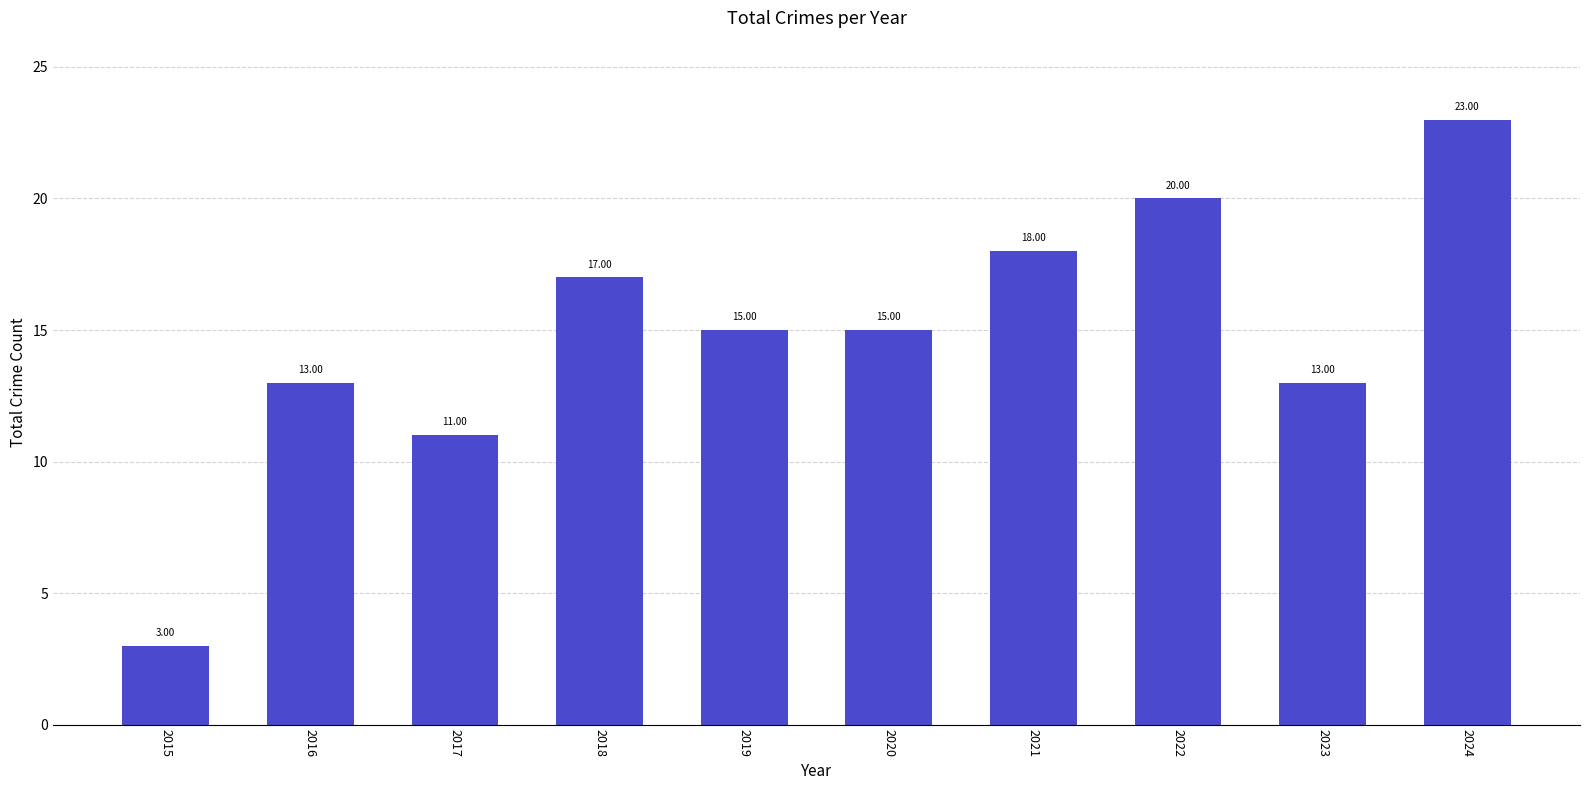

What is the minimum value shown in the chart?

3